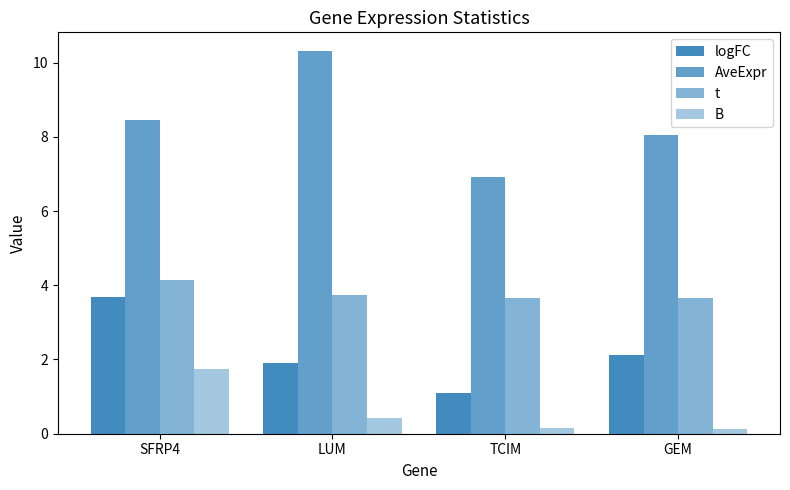

How many series are shown in this chart?

4